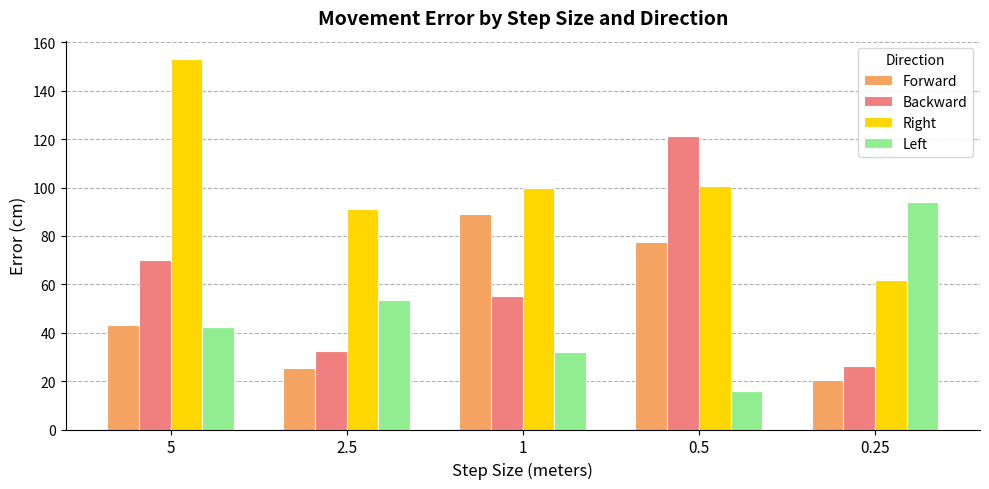

What is the difference between the highest and lowest values at 0.5?

105.4